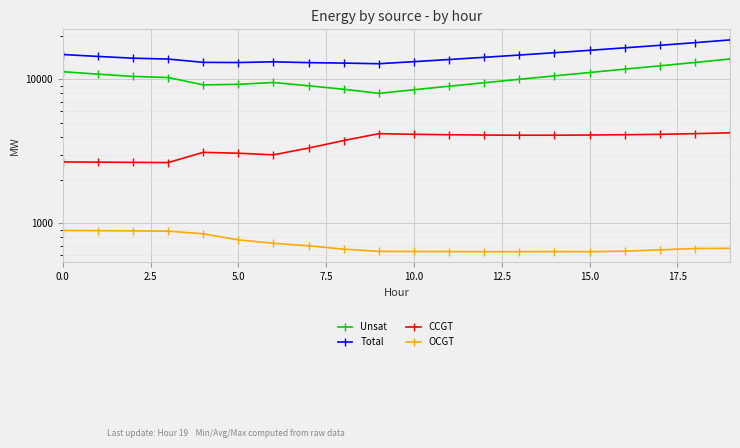

What is the minimum value for Unsat?

7979